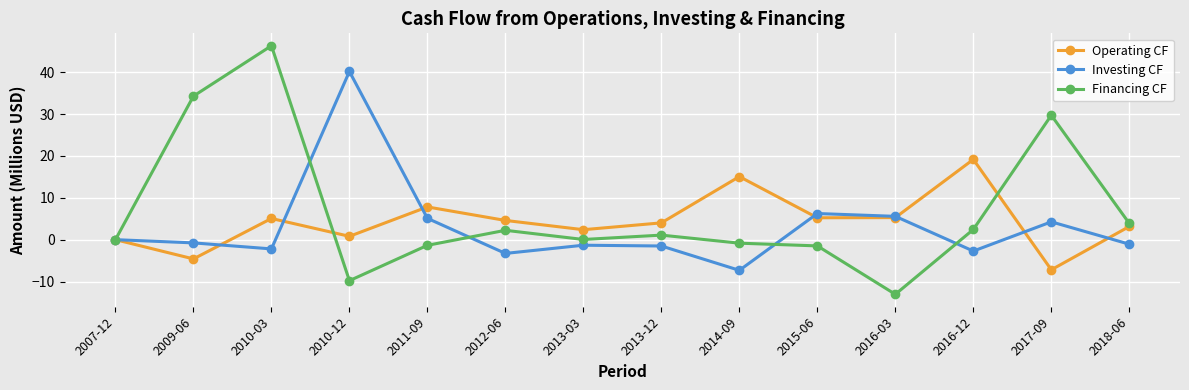

What is the difference between the maximum and minimum values in the Financing CF series?

59.3